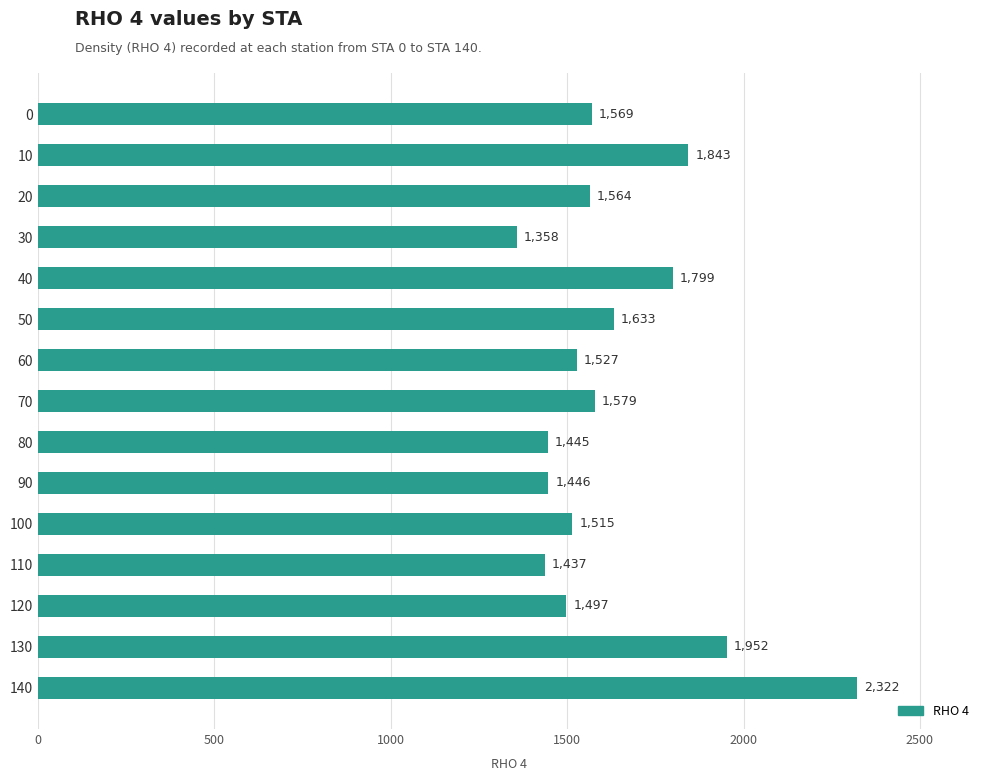

What is the value of the 15th bar from the top?

2322